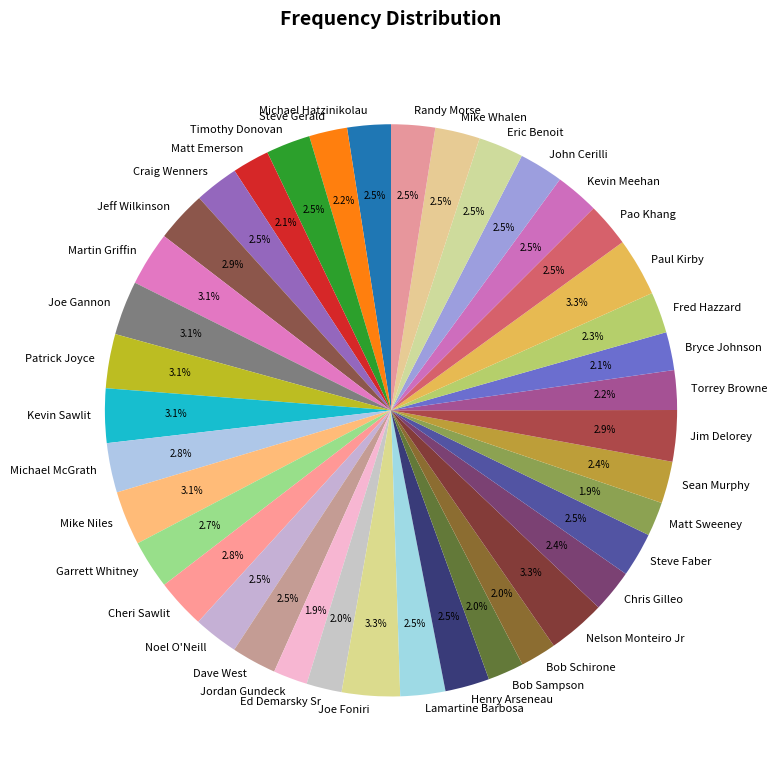

To the nearest percent, what percentage of the pie is Cheri Sawlit?

3%